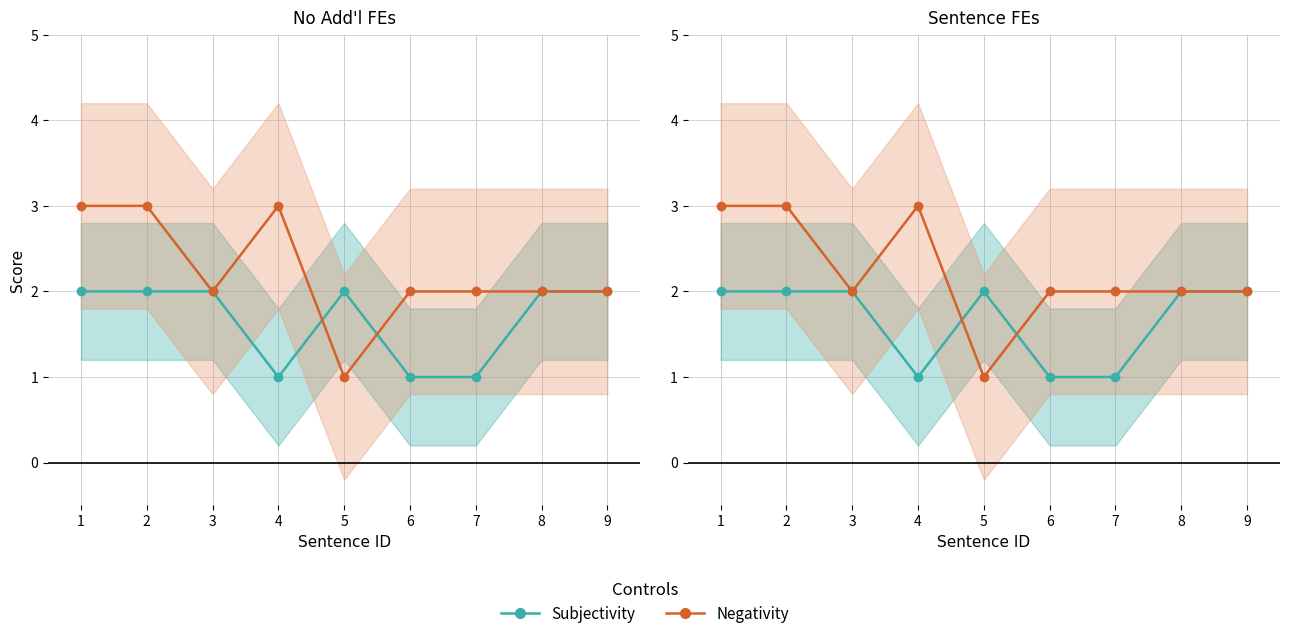

How many values in the Negativity series are below 2?

1